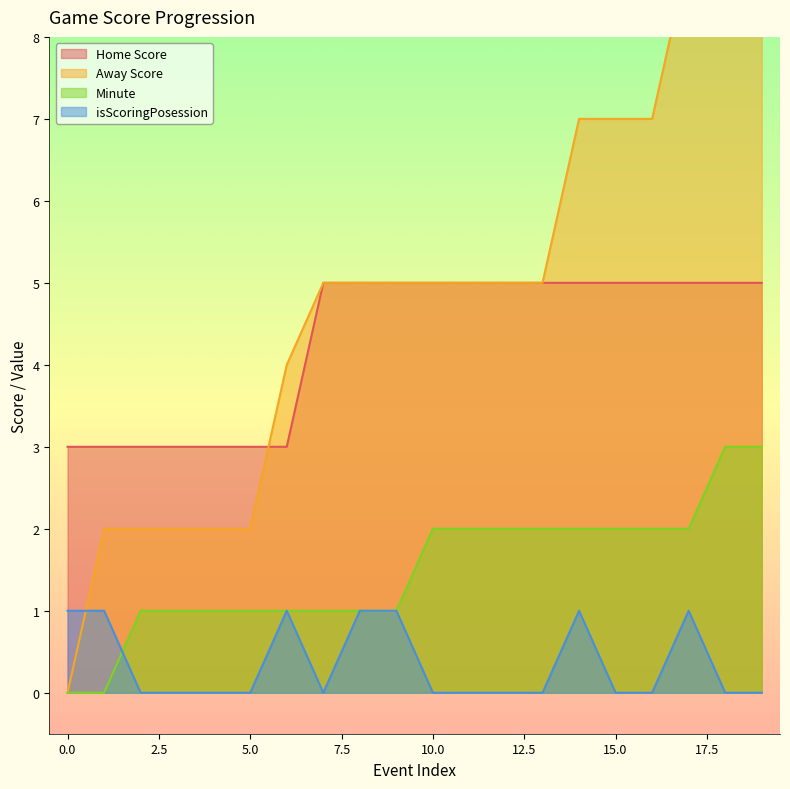

Which series has the largest total across all categories?

Away Score